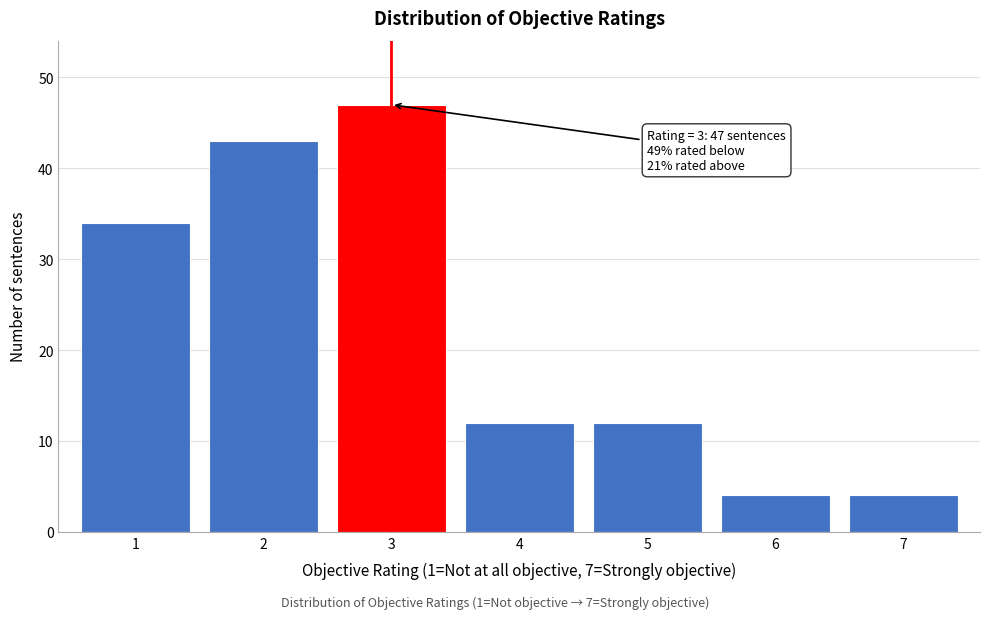

Reading left to right, extract all data points from this chart.

1=34	2=43	3=47	4=12	5=12	6=4	7=4